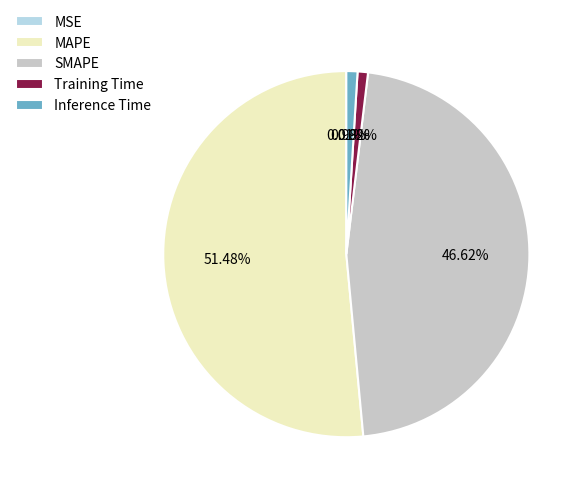

Which category has the biggest portion of the pie?

MAPE